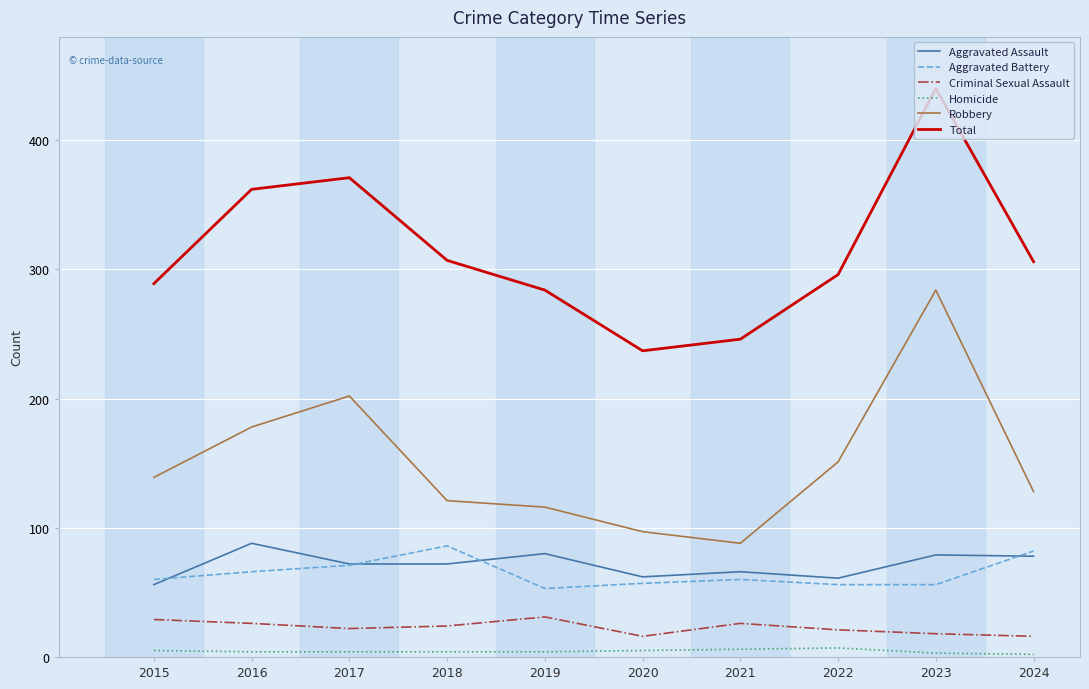

Which series has the largest total across all categories?

Total